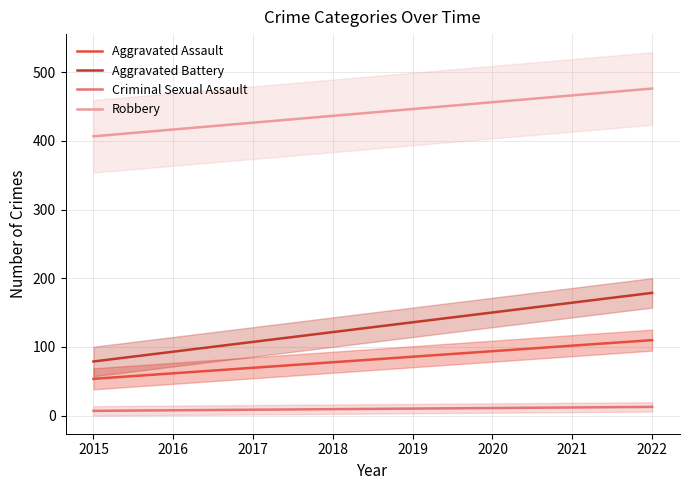

Does the chart display data point markers on the line(s)?

No